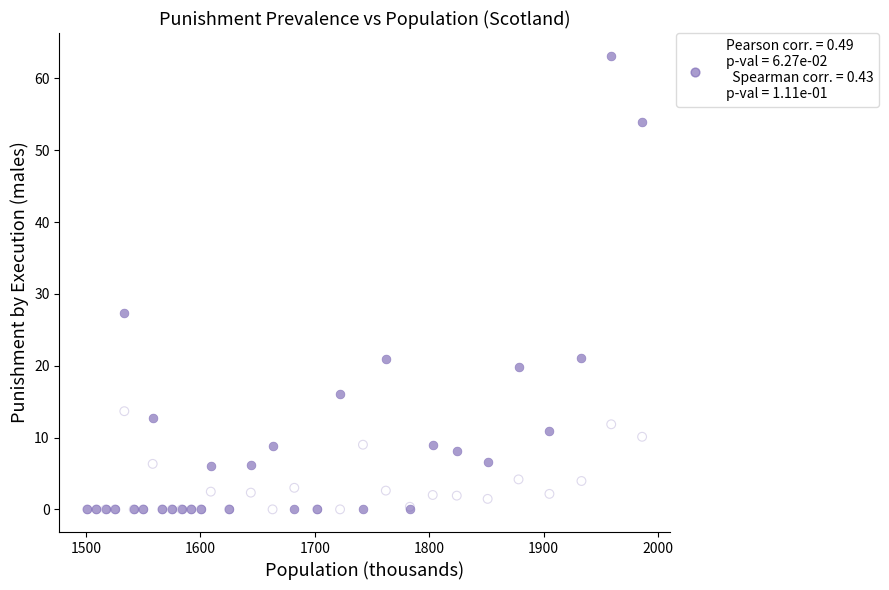

Across all series, what Y value is closest to 31?

27.3